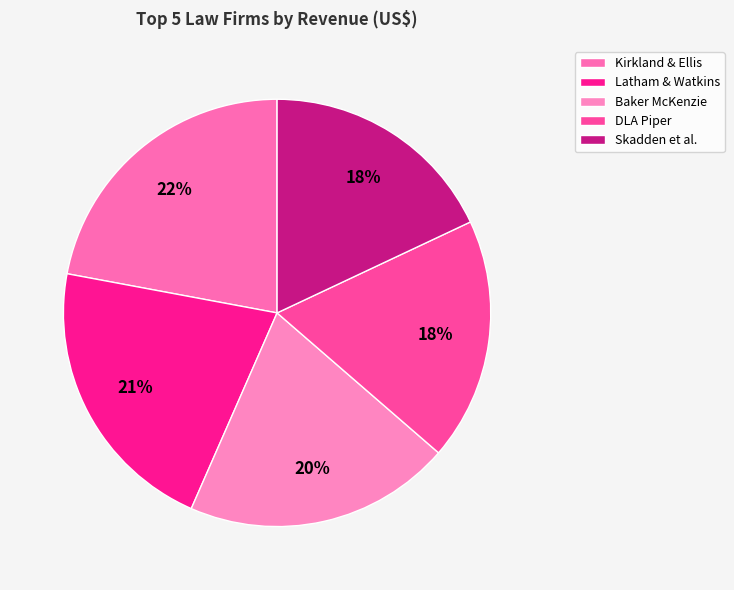

Count the number of slices in the pie.

5